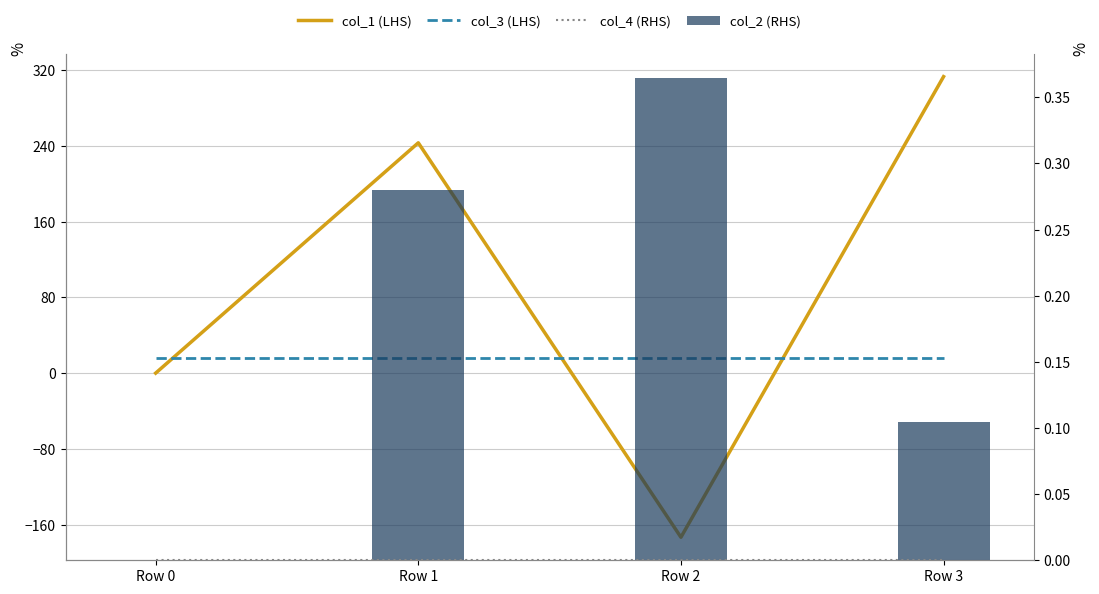

Reading left to right, list all the values displayed in this chart.

col_1 (LHS): 0.0	243.1	-173.2	312.9
col_3 (LHS): 16.0	16.0	16.0	16.0
col_4 (RHS): 0.0	0.0	0.0	0.0
col_2 (RHS): 0.0	0.3	0.4	0.1